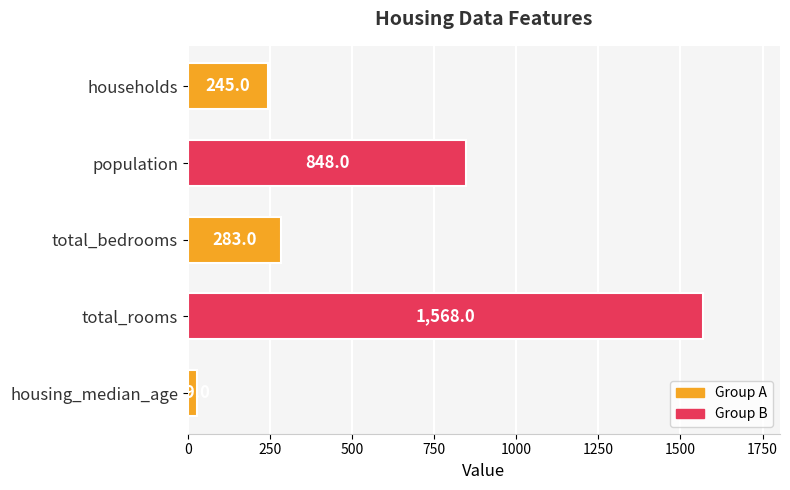

How many values are below 283?

2